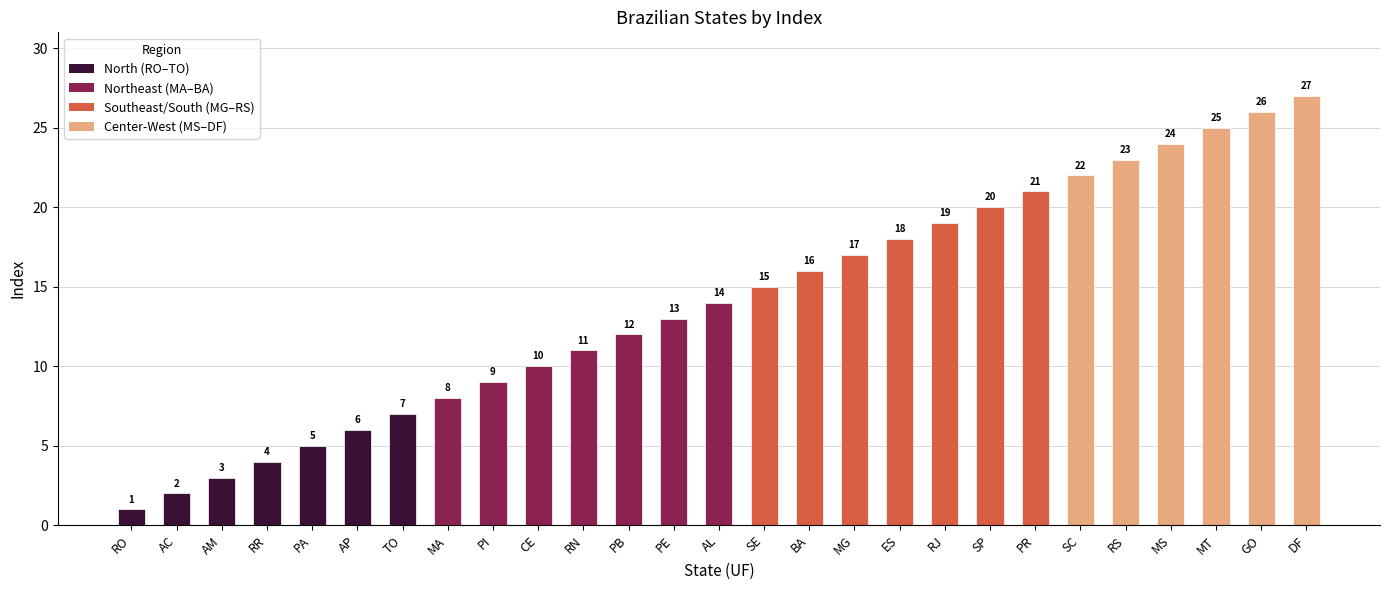

List the labels in order of value, largest first.

DF, GO, MT, MS, RS, SC, PR, SP, RJ, ES, MG, BA, SE, AL, PE, PB, RN, CE, PI, MA, TO, AP, PA, RR, AM, AC, RO